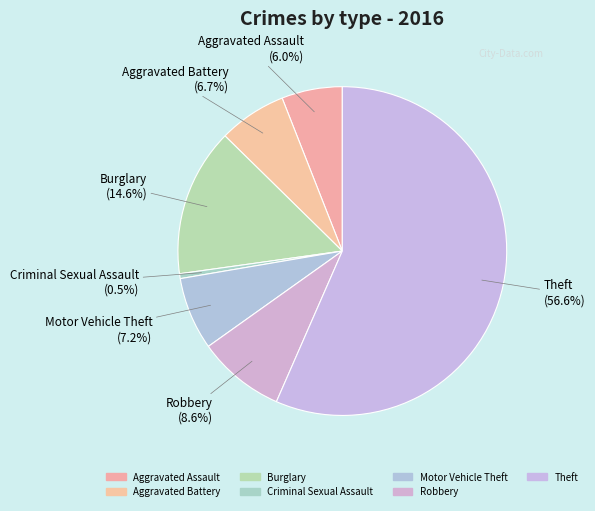

Approximately how many times larger is the value at Aggravated Battery compared to Motor Vehicle Theft?

0.9